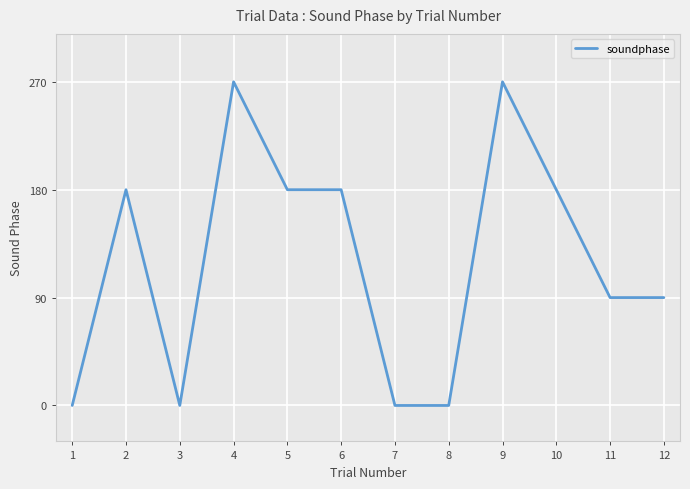

What is the difference between the maximum and minimum values?

270